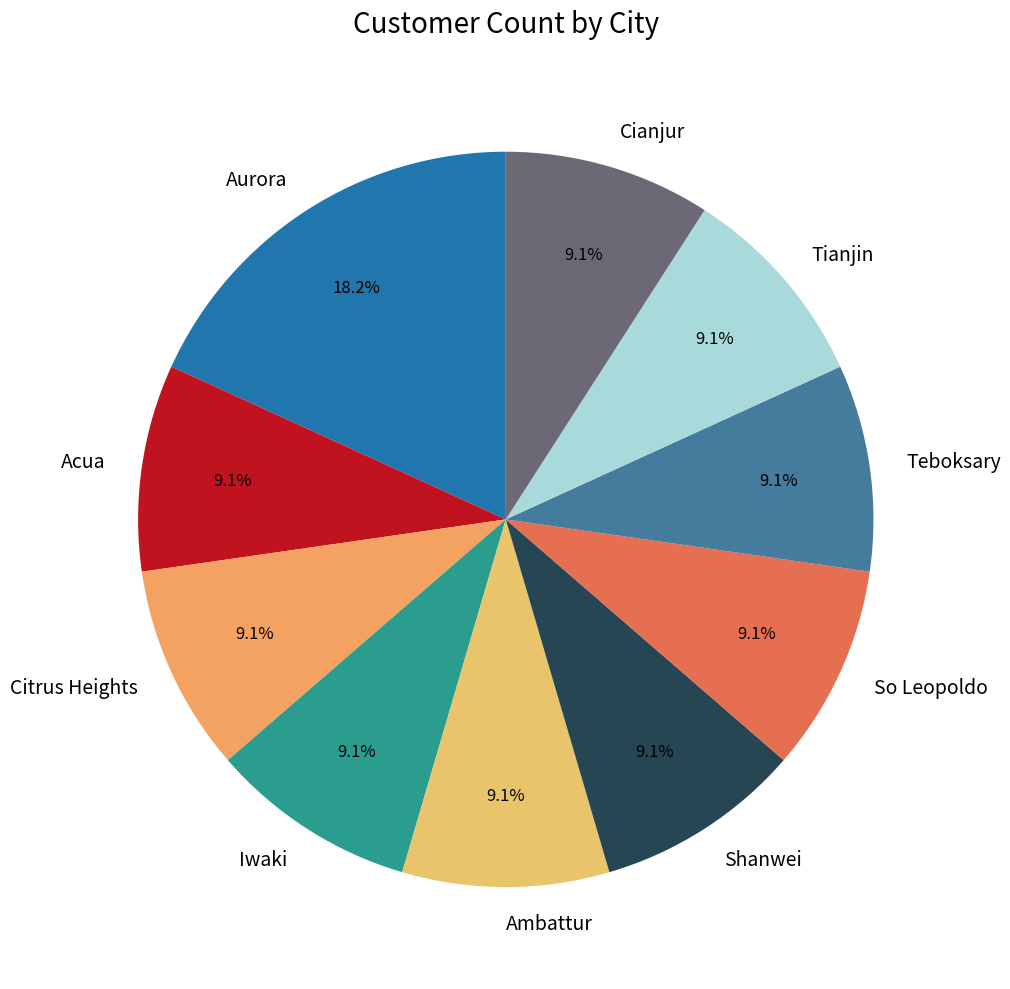

To the nearest percent, what portion does Acua represent?

9%